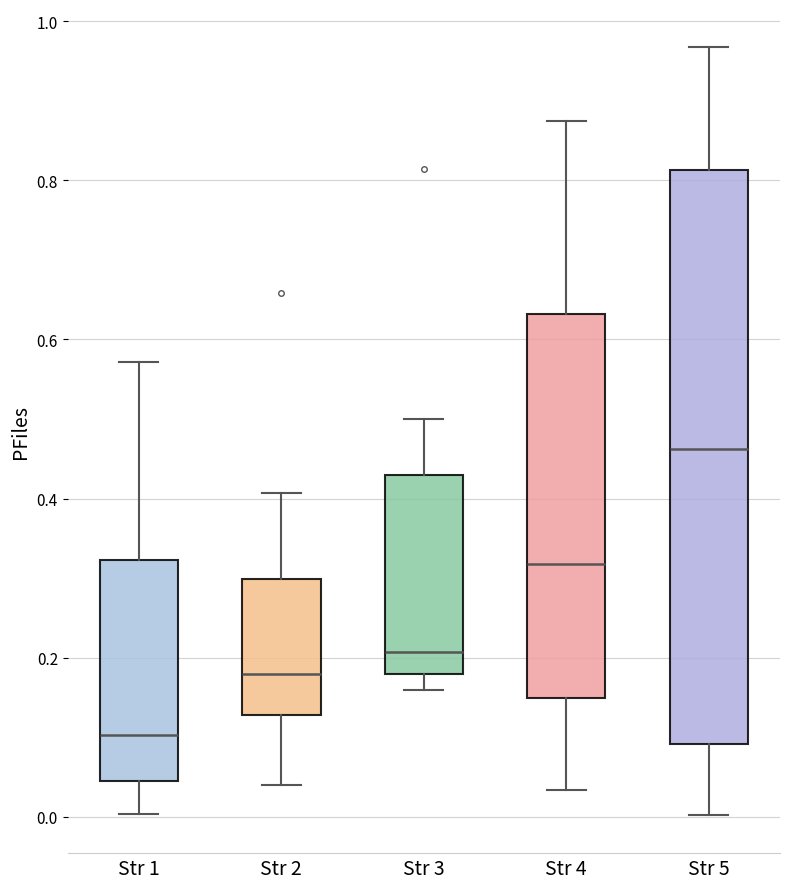

Where is the upper edge of the box for Str 4 on the y-axis? The values are not printed on the chart, so give them approximately, as read against the axis.

0.64